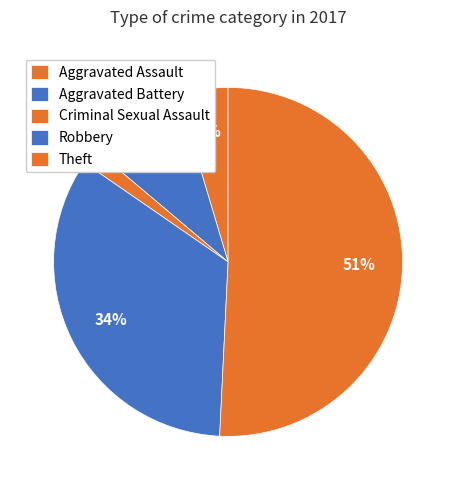

What is the change in value from Aggravated Battery to Theft?

+27